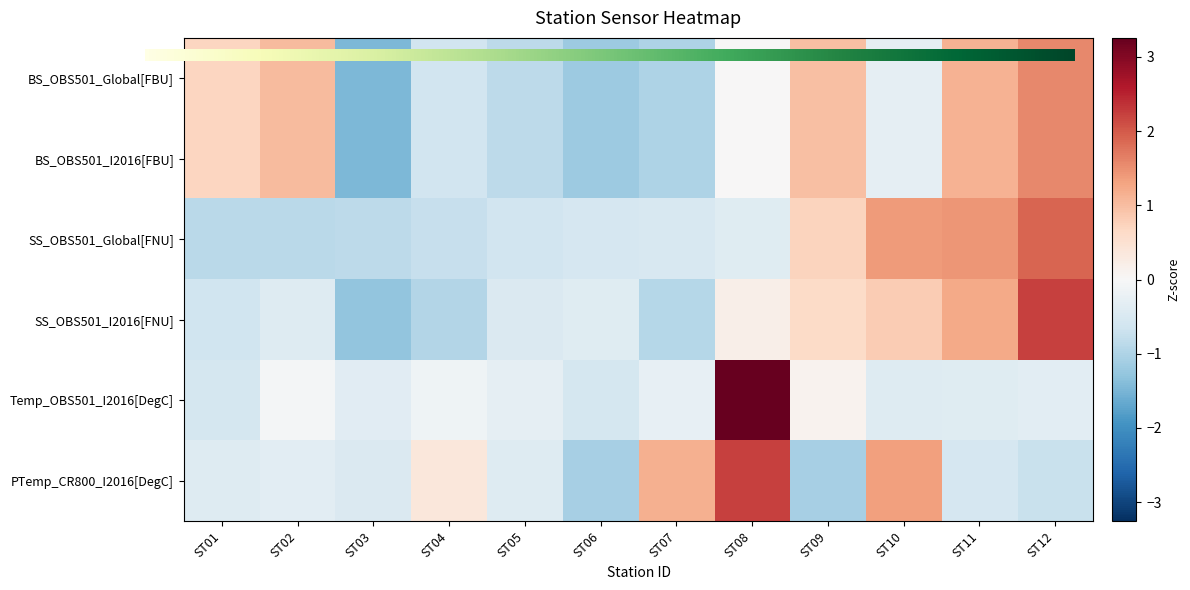

True or false: PTemp_CR800_I2016[DegC] has a value of 0.2 at ST04.

False